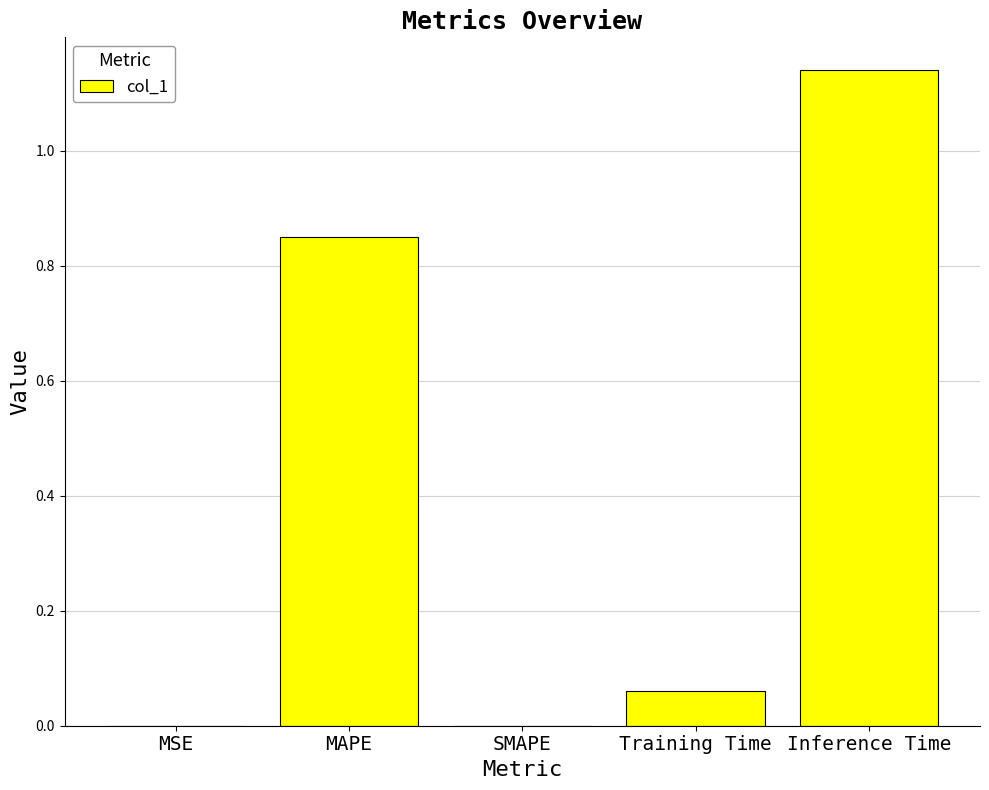

Does the chart contain stacked bars?

No